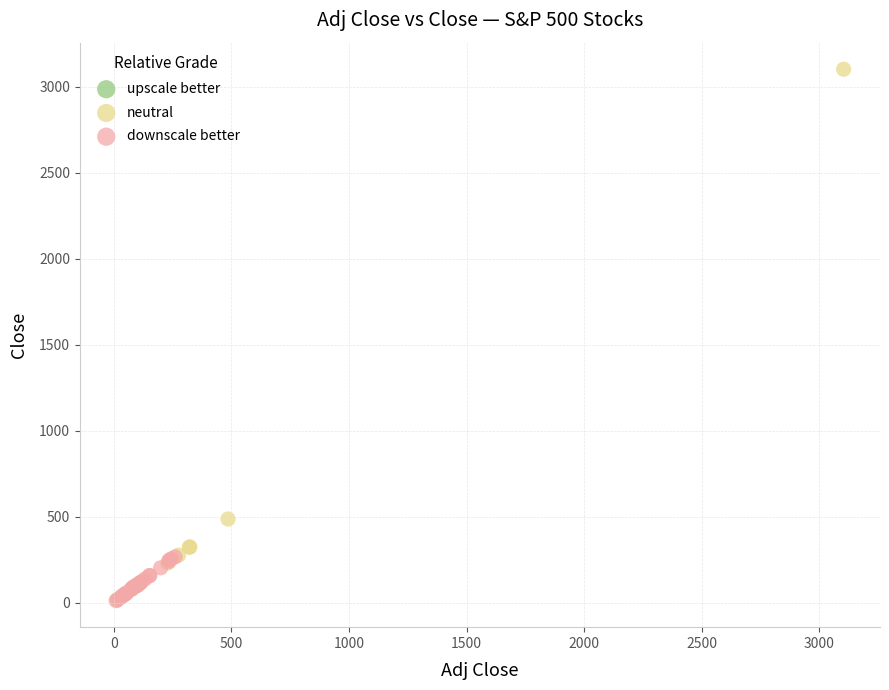

Which series contains the highest Y value?

neutral